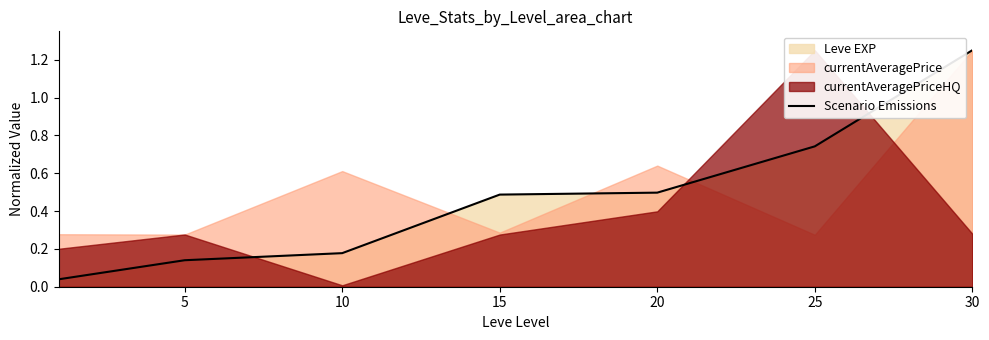

What is the change in value from 10 to 20?

+0.3